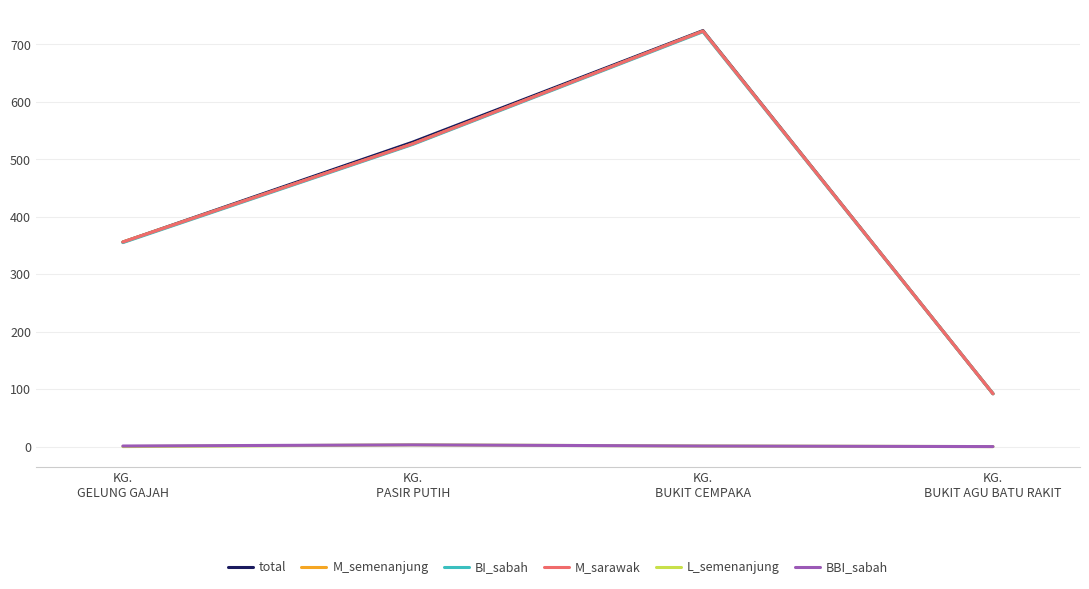

What is the difference between the maximum and minimum values in the L_semenanjung series?

3